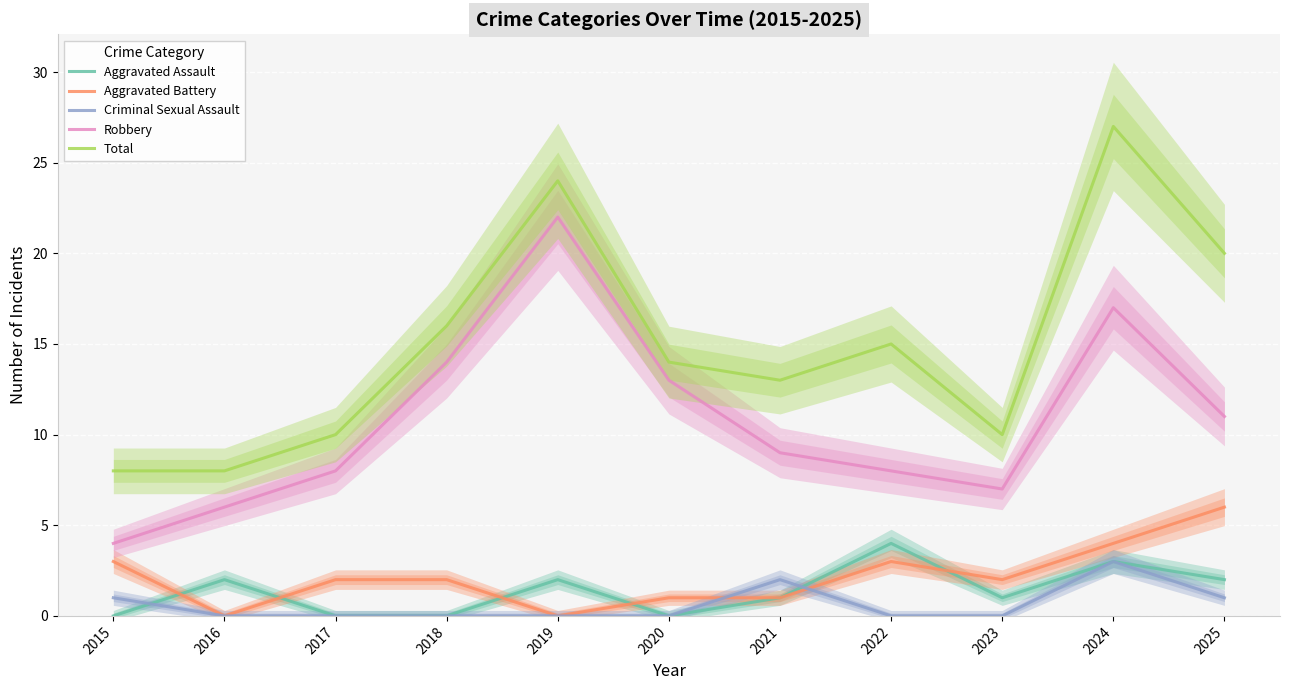

Rank the categories by Aggravated Battery value from lowest to highest.

2016, 2019, 2020, 2021, 2017, 2018, 2023, 2015, 2022, 2024, 2025